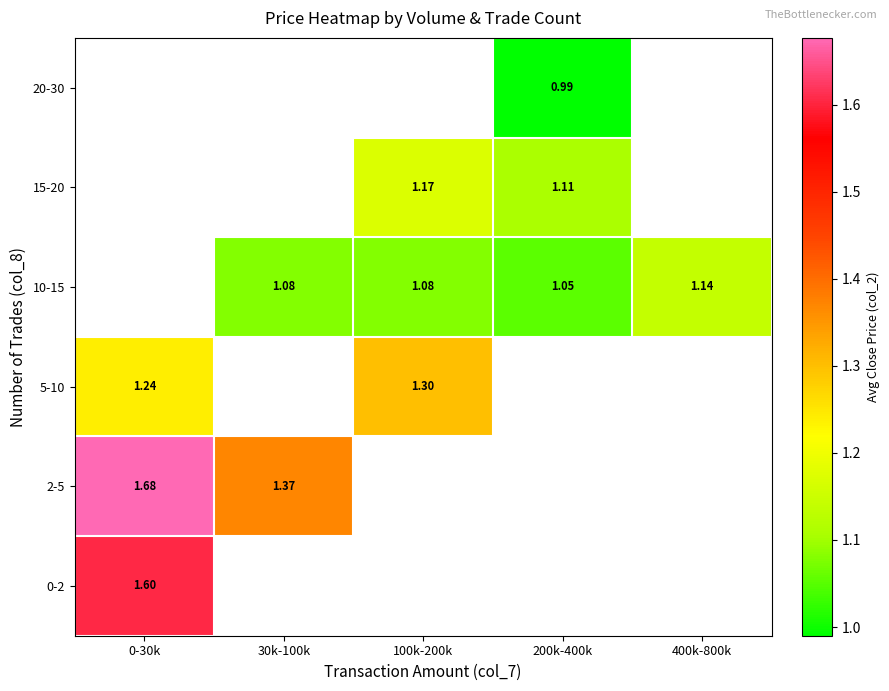

At which category does the chart reach its minimum across all series?

200k-400k